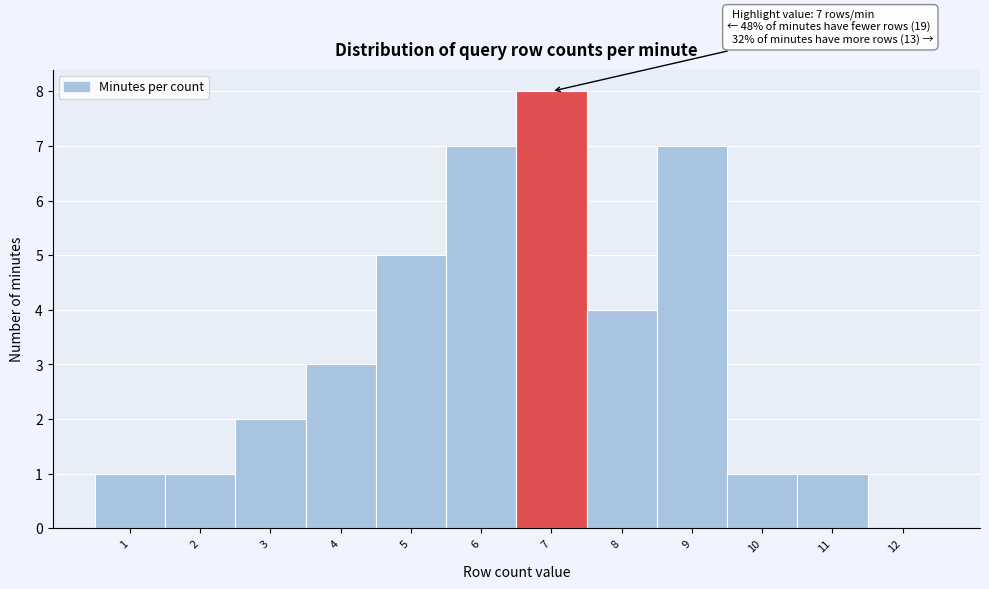

Which range on the x-axis has the tallest bar?

6.5 to 7.5